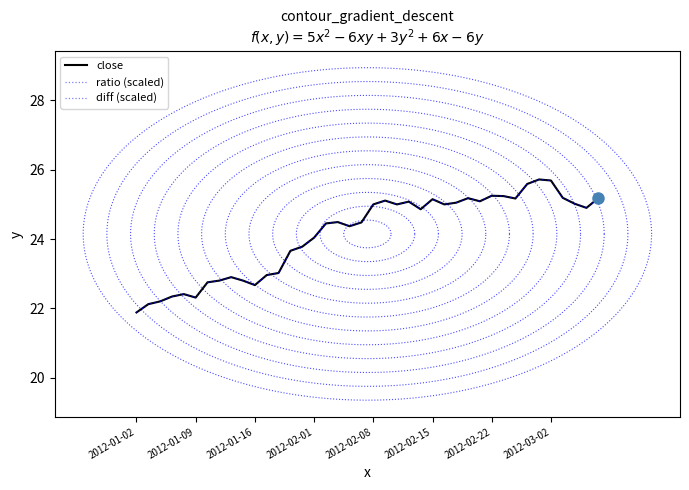

How many lines are shown in the chart?

3